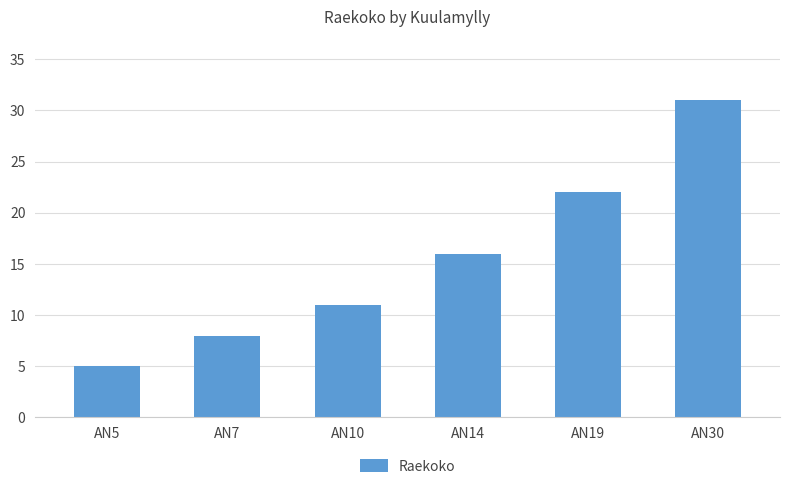

Does the chart contain stacked bars?

No